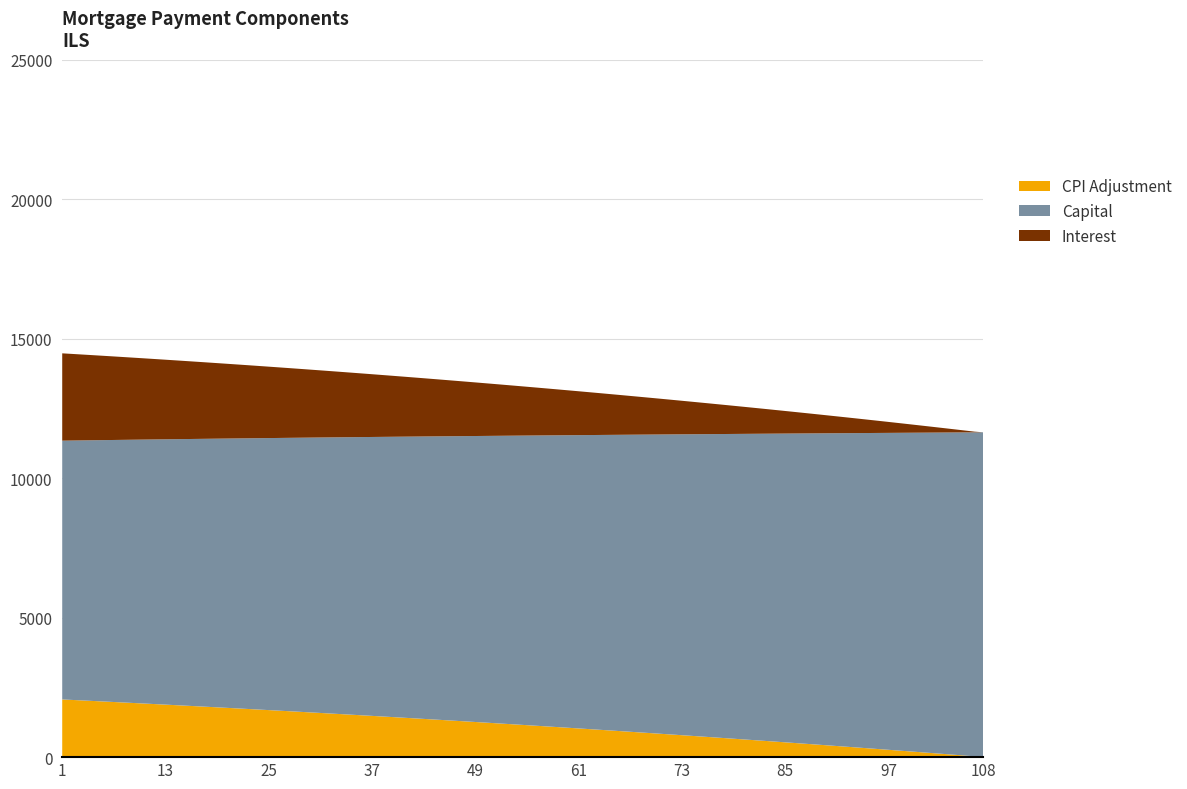

What is the highest value of the CPI Adjustment series?

2068.3